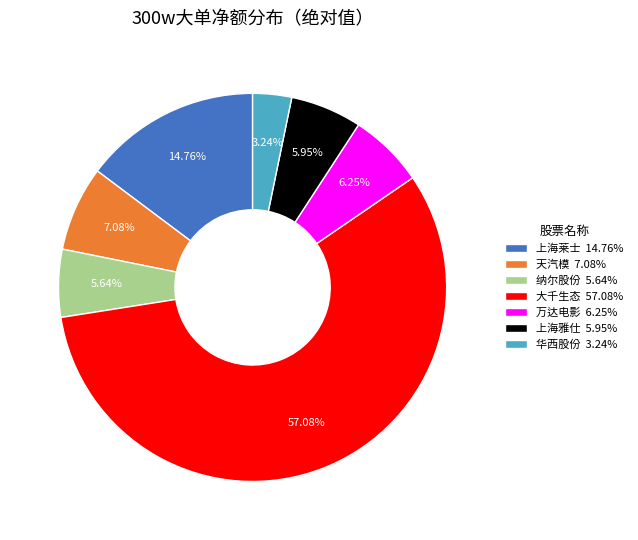

Between 大千生态 57.08% and 华西股份 3.24%, which is larger?

大千生态 57.08%